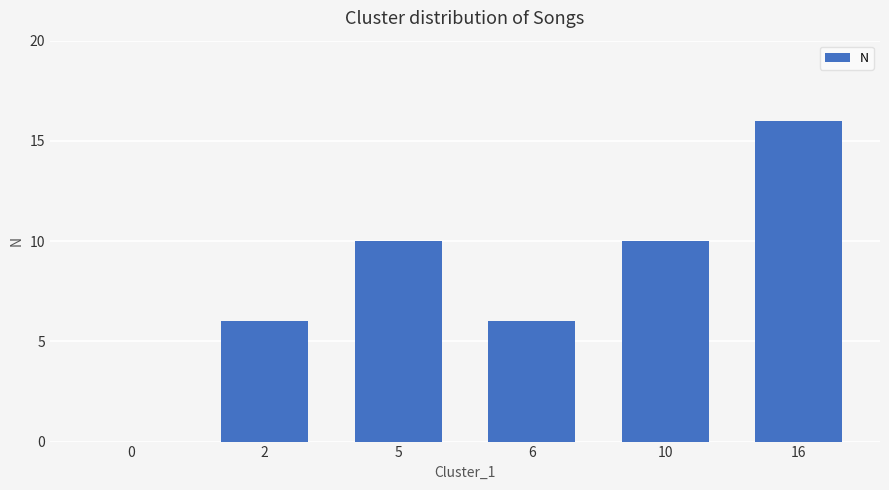

Read the value at 16, to the nearest 5.

15